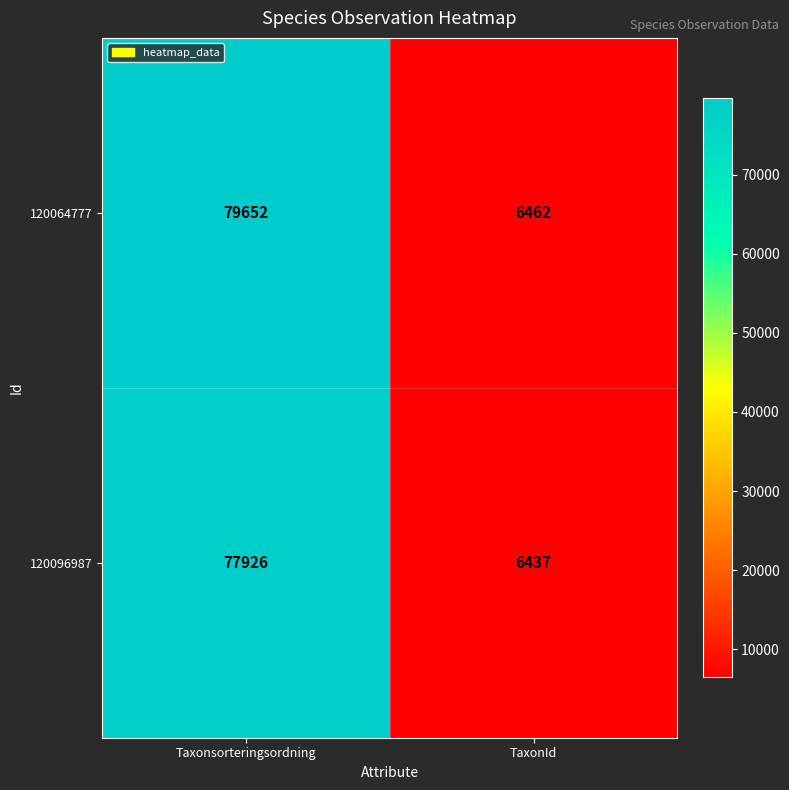

What is the total value across all series at Taxonsorteringsordning?

157578